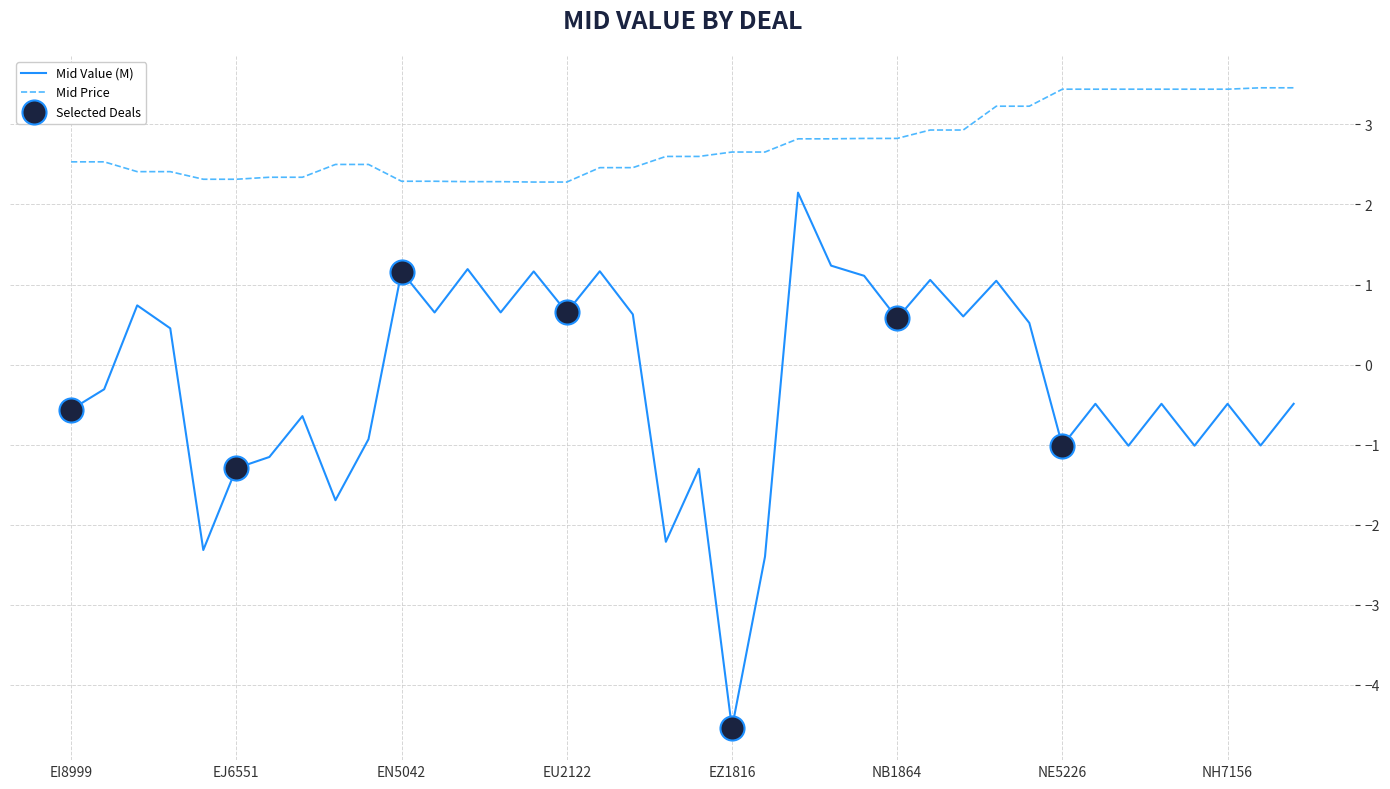

Which series has the widest spread of values?

Mid Value (M)